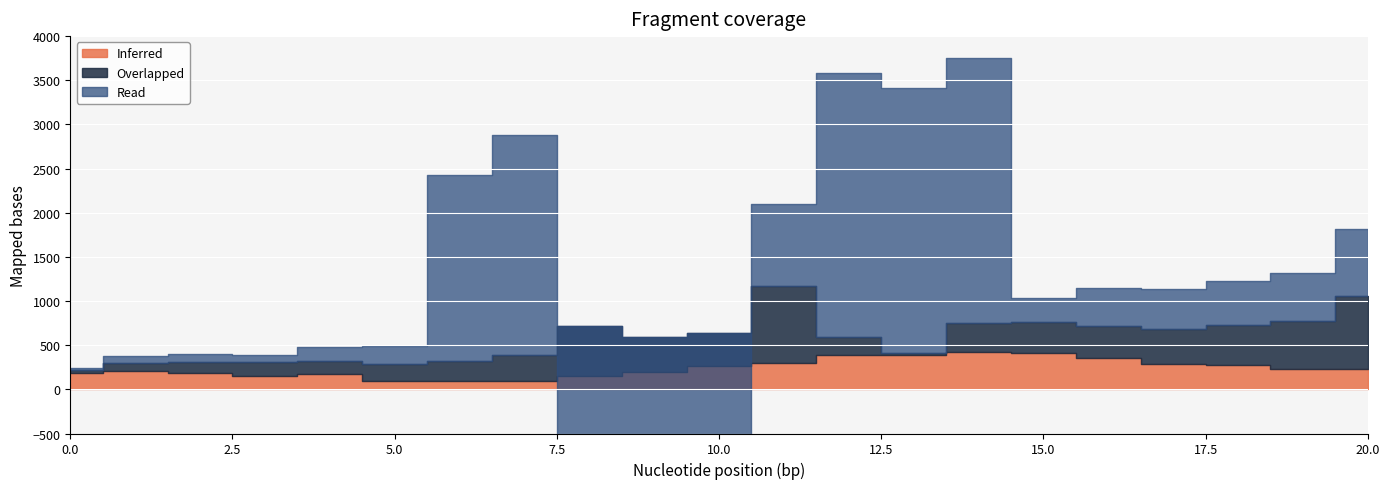

The value of Read at 1 is 24.4. True or false?

False